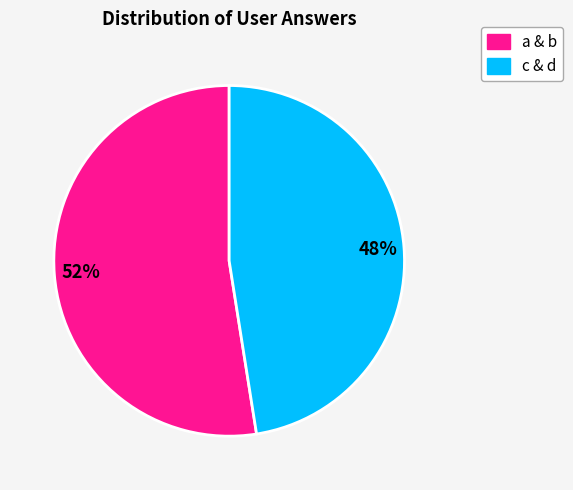

Is there a majority slice in this chart?

Yes